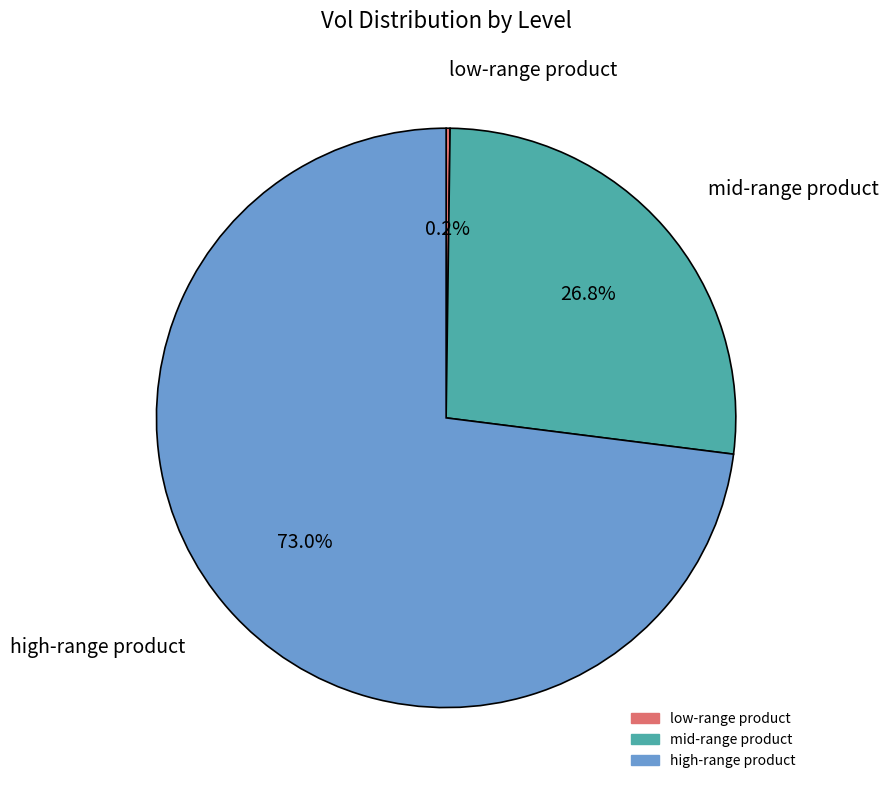

Does any single category account for the majority?

Yes